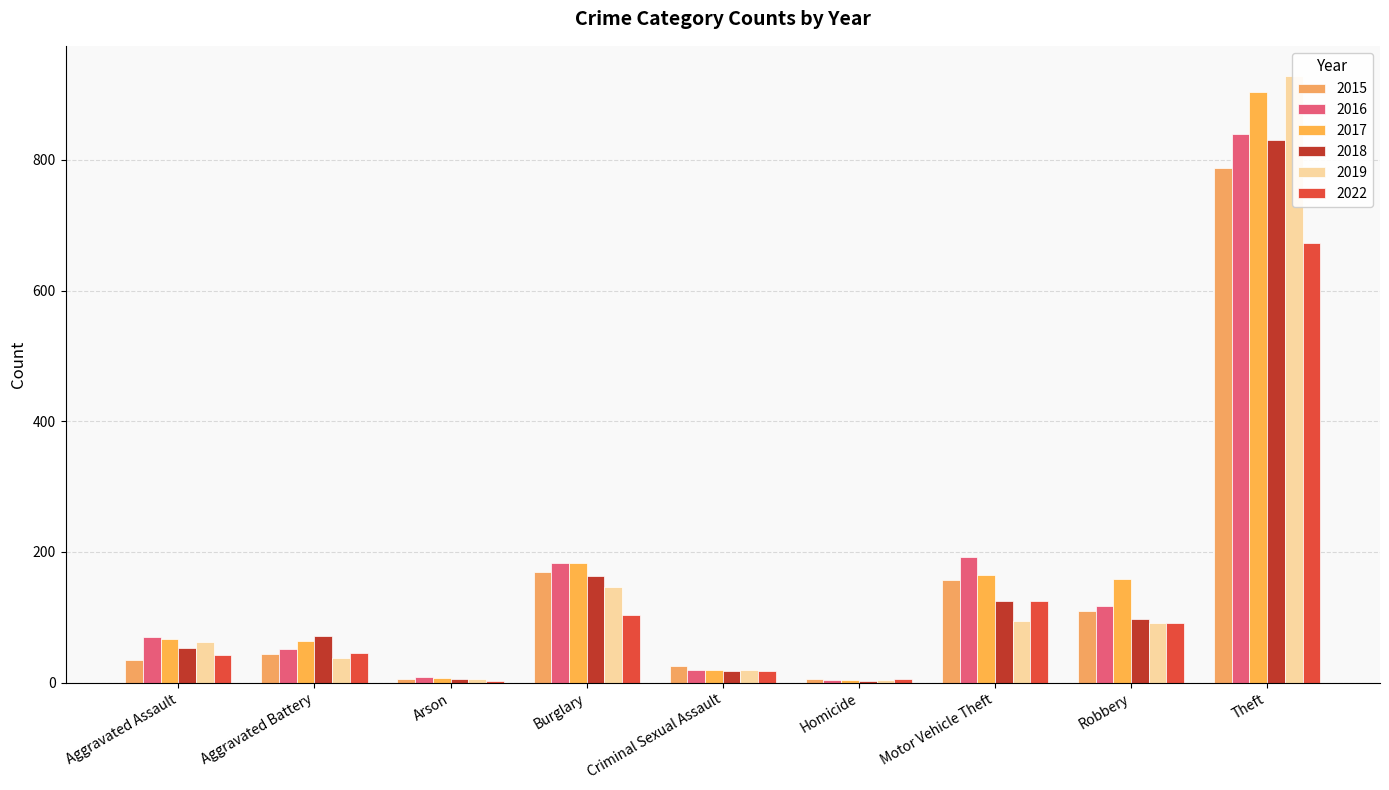

Reading right to left, what are all the values shown in this chart?

2015: Theft=788	Robbery=109	Motor Vehicle Theft=157	Homicide=5	Criminal Sexual Assault=25	Burglary=170	Arson=5	Aggravated Battery=44	Aggravated Assault=35
2016: Theft=840	Robbery=118	Motor Vehicle Theft=192	Homicide=4	Criminal Sexual Assault=20	Burglary=183	Arson=8	Aggravated Battery=52	Aggravated Assault=70
2017: Theft=904	Robbery=159	Motor Vehicle Theft=165	Homicide=4	Criminal Sexual Assault=20	Burglary=183	Arson=7	Aggravated Battery=64	Aggravated Assault=67
2018: Theft=831	Robbery=97	Motor Vehicle Theft=125	Homicide=3	Criminal Sexual Assault=18	Burglary=164	Arson=6	Aggravated Battery=71	Aggravated Assault=53
2019: Theft=928	Robbery=91	Motor Vehicle Theft=94	Homicide=4	Criminal Sexual Assault=20	Burglary=146	Arson=5	Aggravated Battery=38	Aggravated Assault=63
2022: Theft=673	Robbery=92	Motor Vehicle Theft=125	Homicide=6	Criminal Sexual Assault=18	Burglary=103	Arson=3	Aggravated Battery=45	Aggravated Assault=43